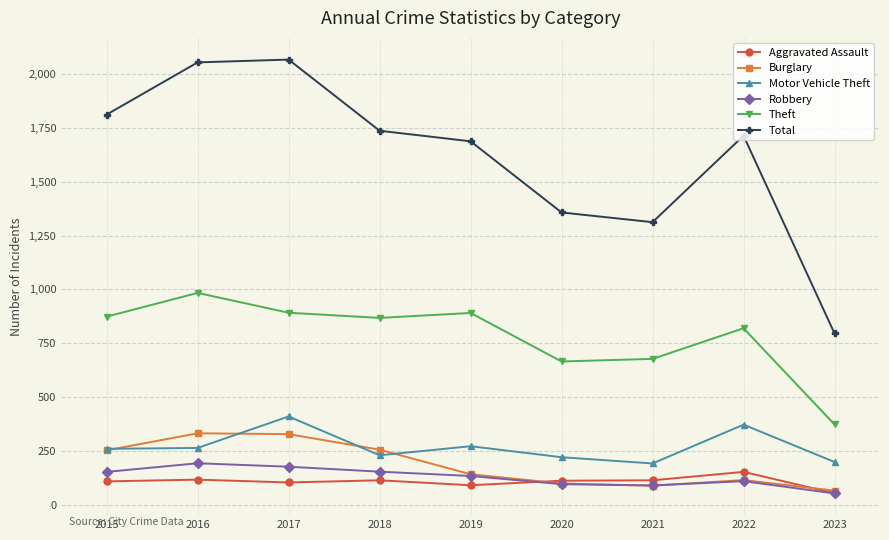

True or false: Aggravated Assault and Theft intersect in this chart.

False